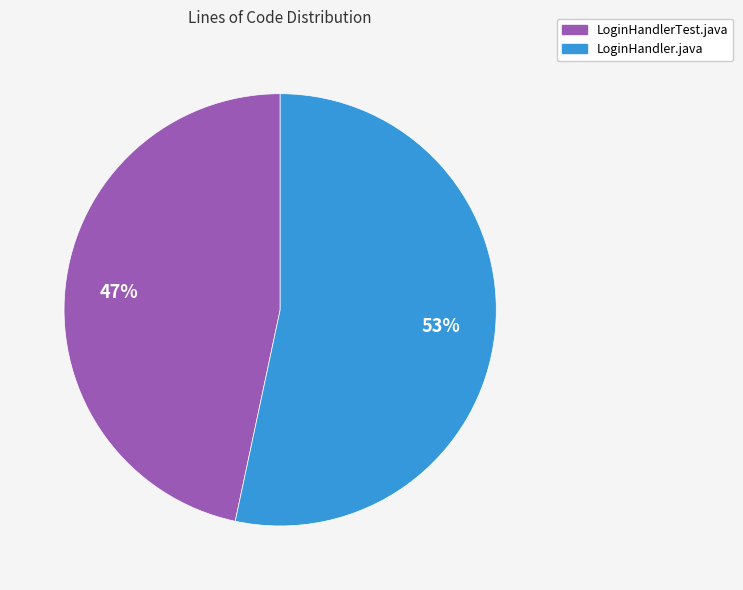

Is the sum of LoginHandler.java and LoginHandlerTest.java greater than half?

Yes